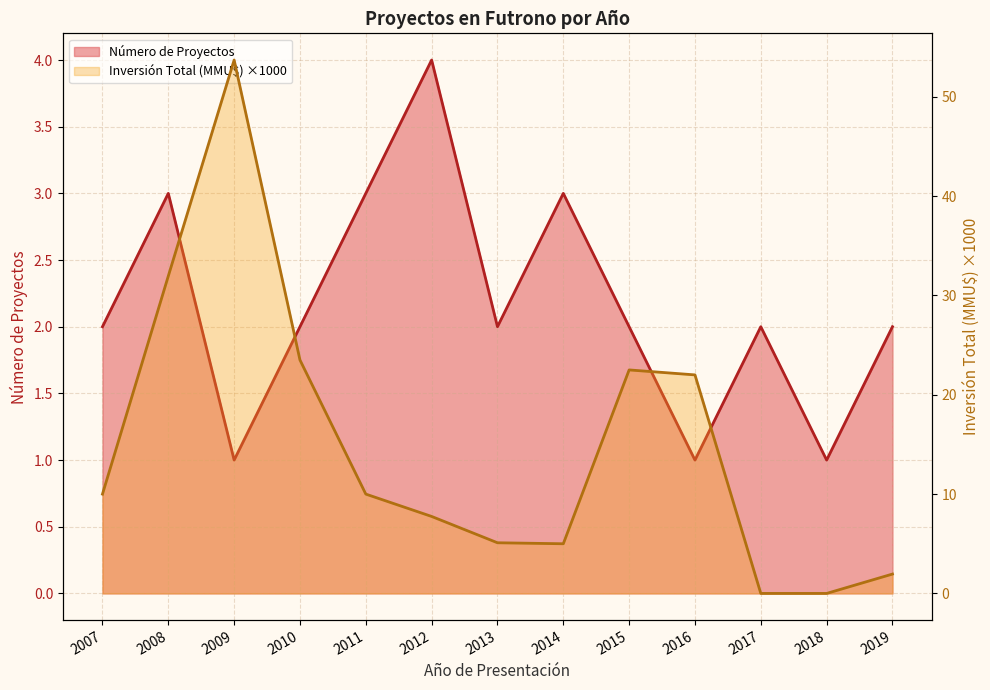

Which series has the largest total across all categories?

Inversión Total (MMU$)